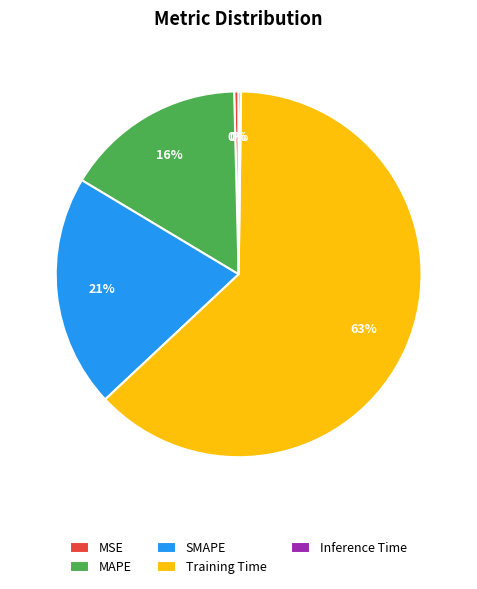

Between Training Time and SMAPE, which is larger?

Training Time